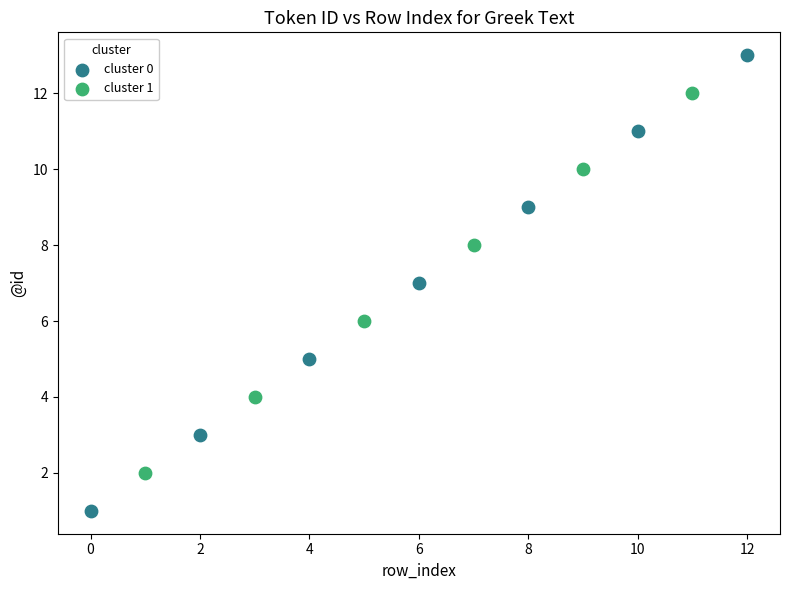

Which series has the largest Y range (max minus min)?

cluster 0